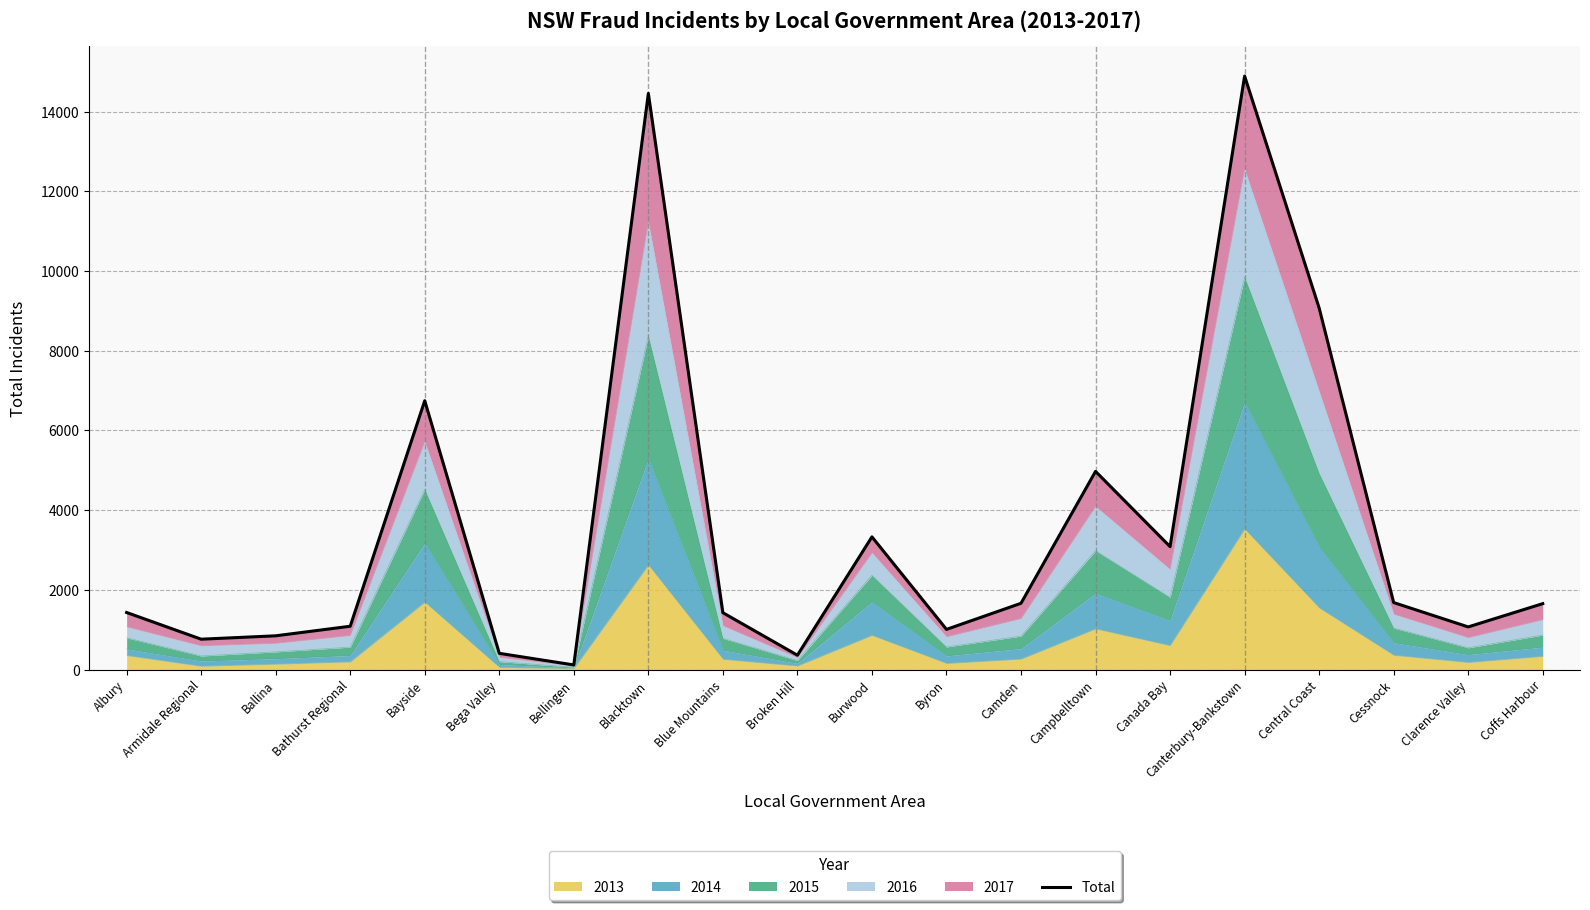

Does the chart display data point markers on the line(s)?

No